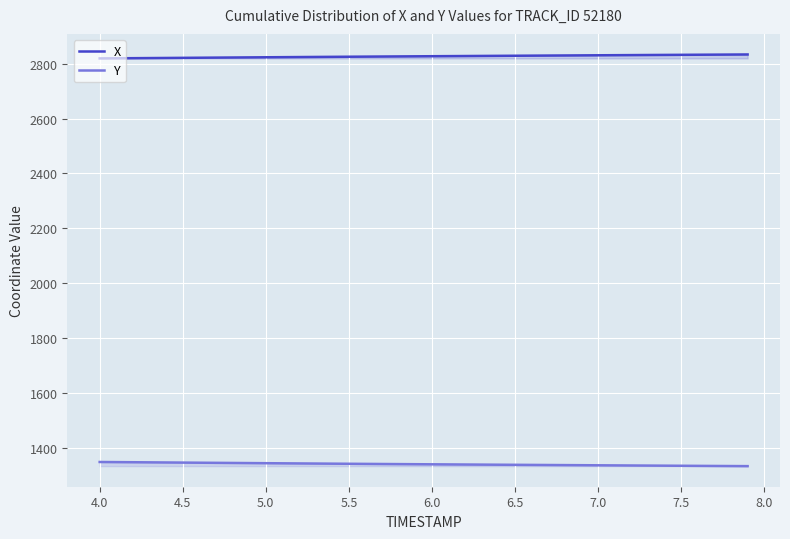

What is the total value across all series at 6.0?

4168.1